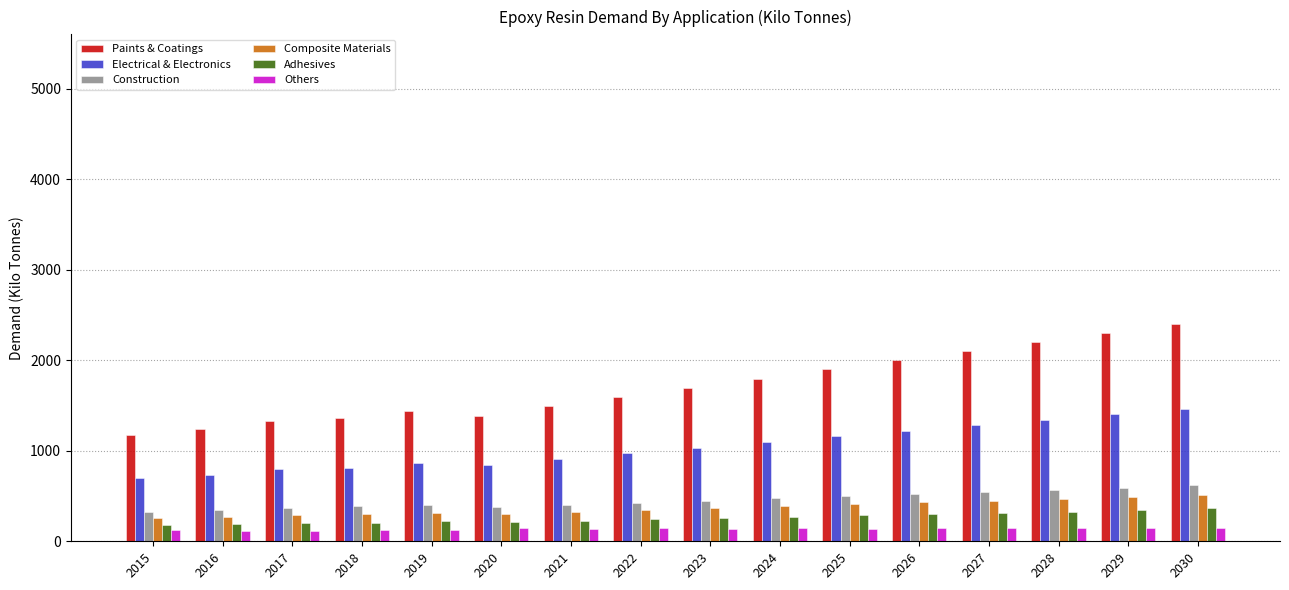

How many data points in Electrical & Electronics are less than 1035?

8